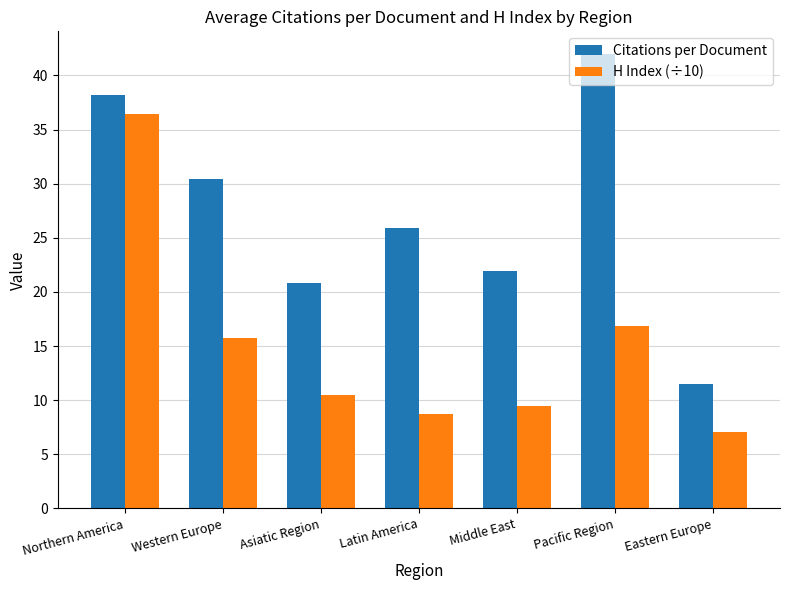

What is the difference between the maximum and minimum values in the H Index (÷10) series?

29.3